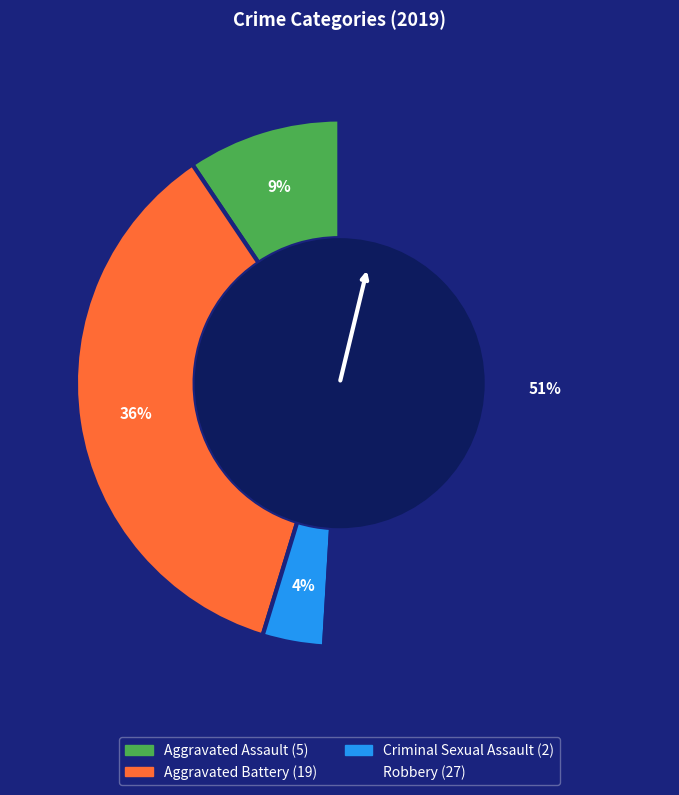

What percentage is the Aggravated Battery slice, to the nearest percent?

36%